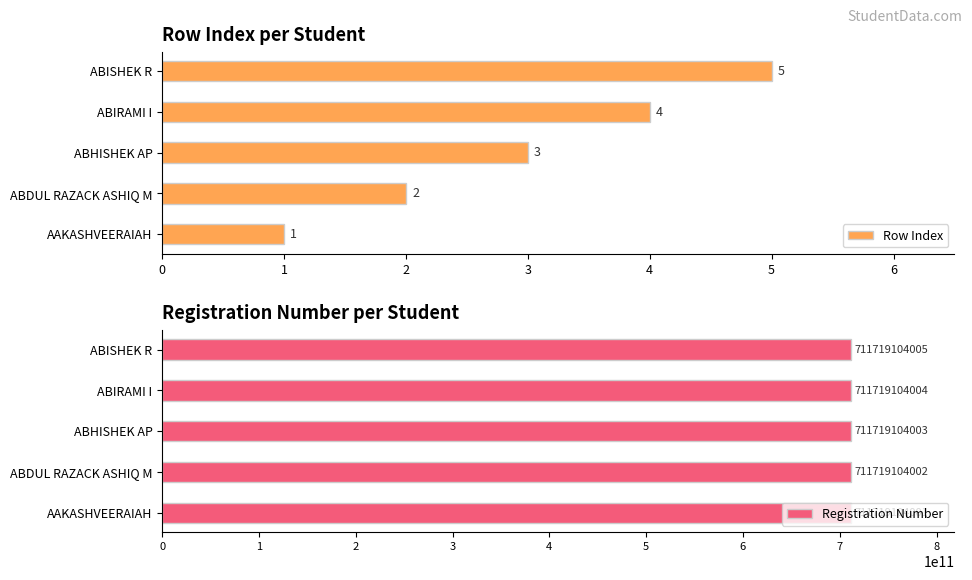

Reading right to left, what are all the values shown in this chart?

Row Index: 5	4	3	2	1
Registration Number: 711719104005	711719104004	711719104003	711719104002	711719104001